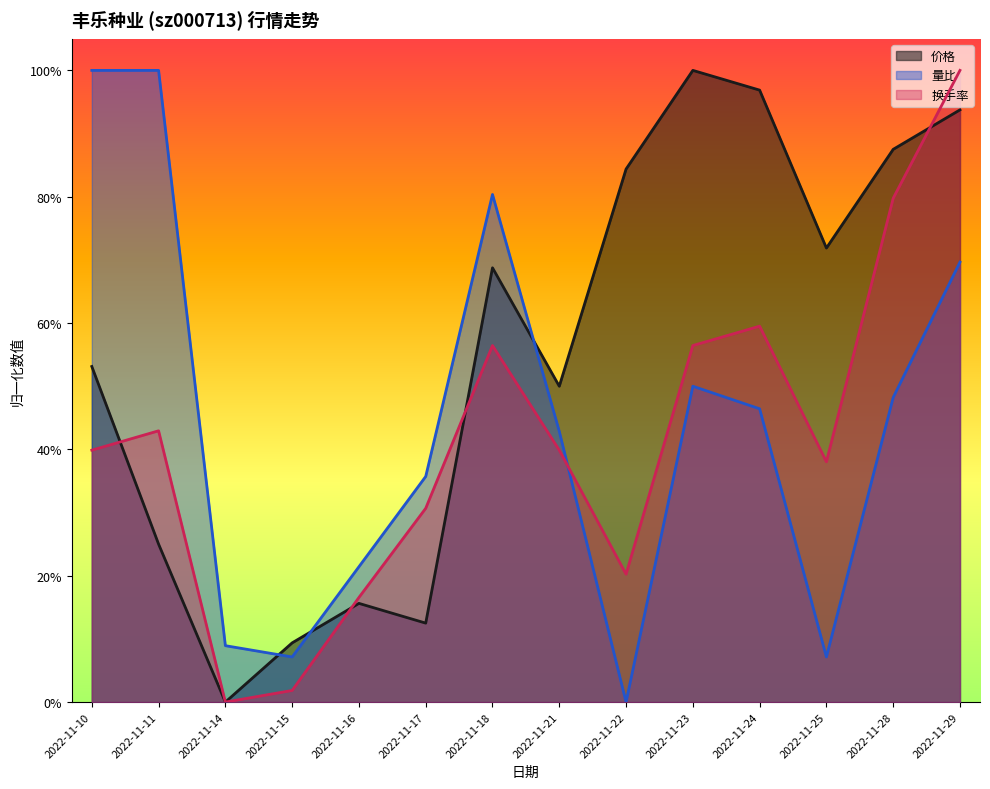

What is the total value across all series at 2022-11-29?

2.6